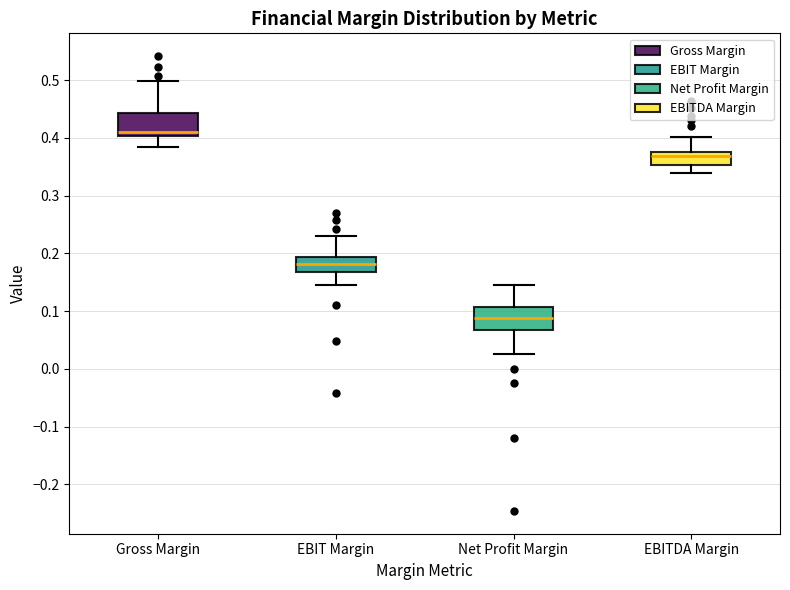

Where does the upper whisker of the box for EBIT Margin end on the y-axis? The values are not printed on the chart, so give them approximately, as read against the axis.

0.23